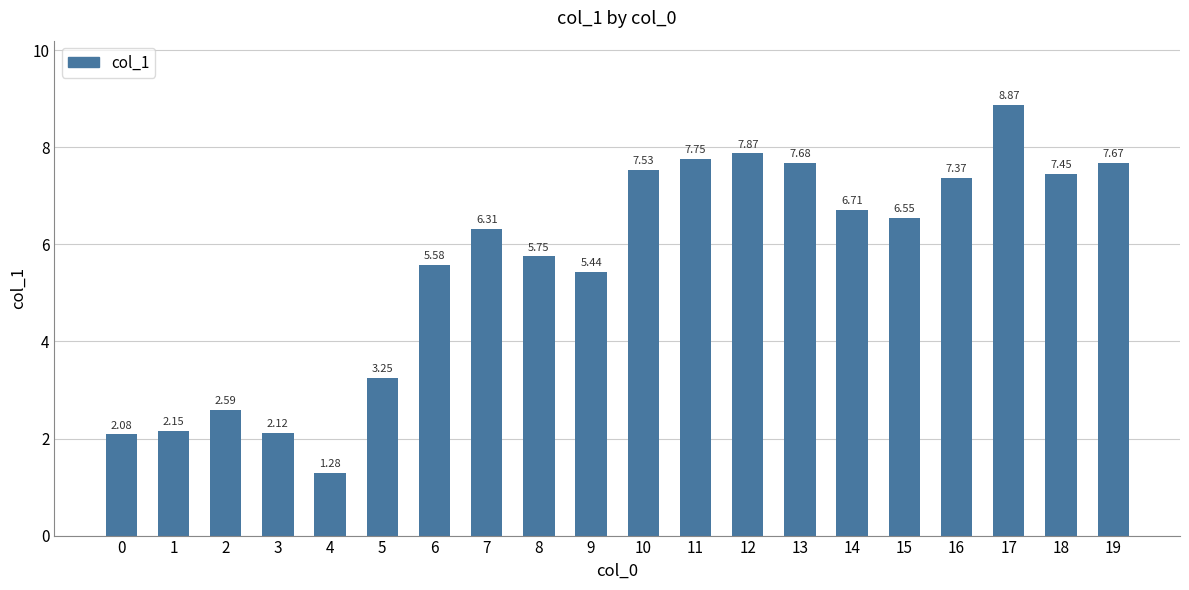

How many bars are there in total?

20